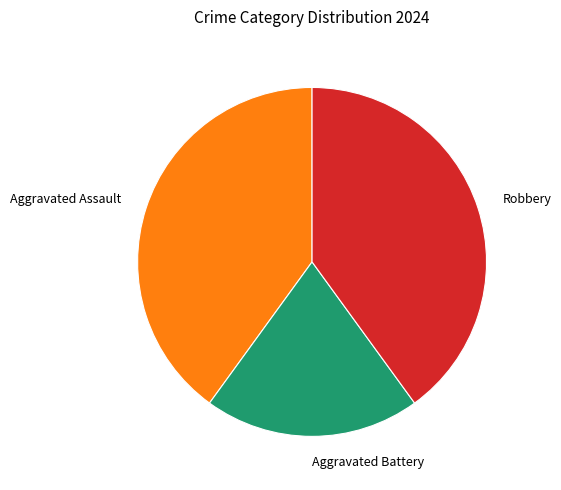

The Robbery slice represents 40% of the pie. True or false?

True